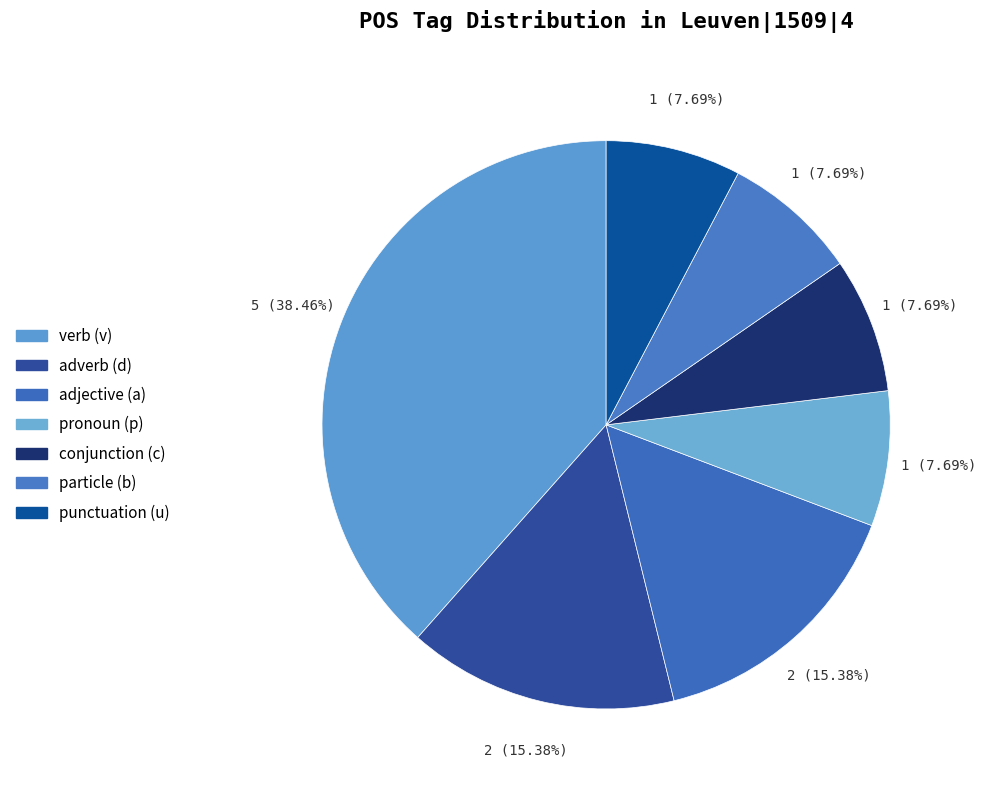

How many segments does this pie chart have?

7